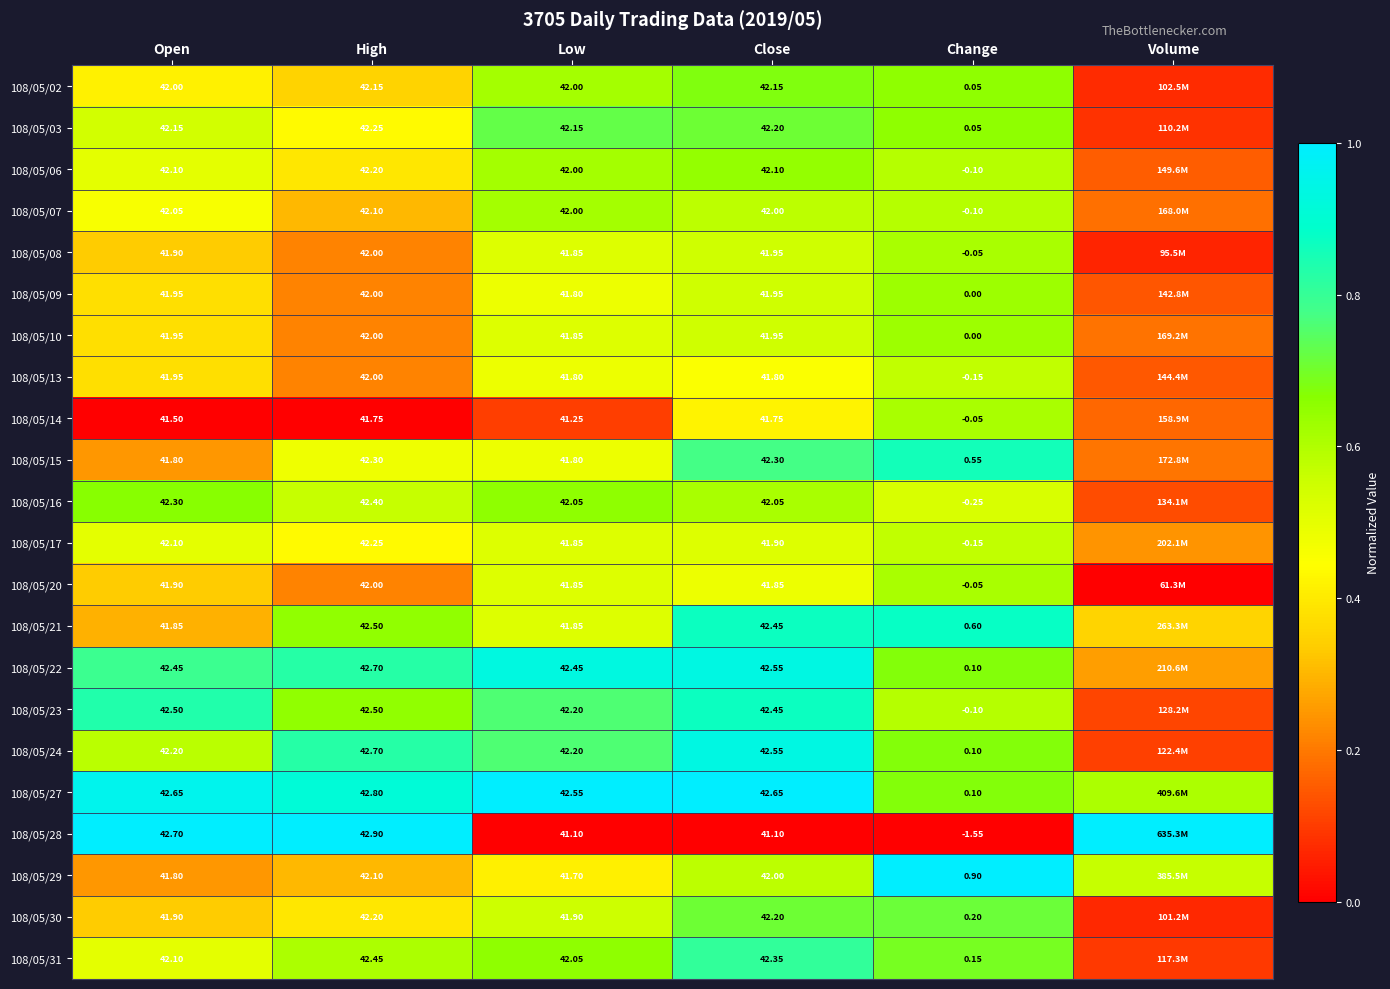

At how many categories does at least one series exceed 0?

6